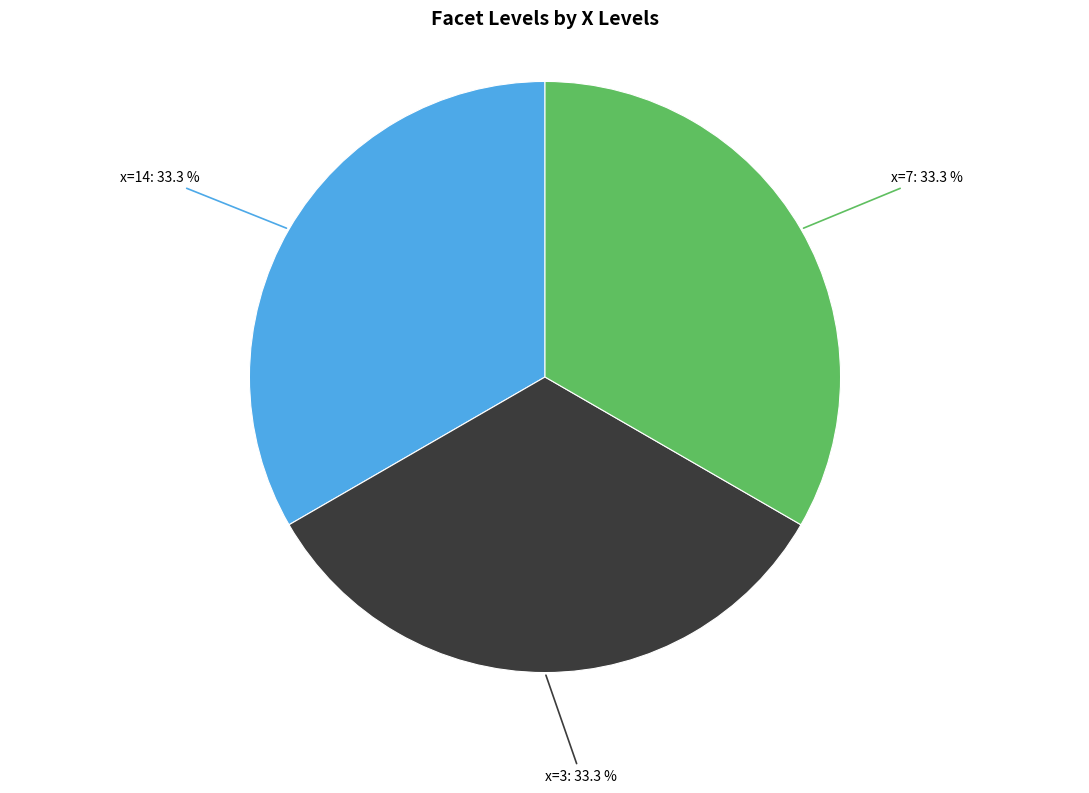

Is there a majority slice in this chart?

No